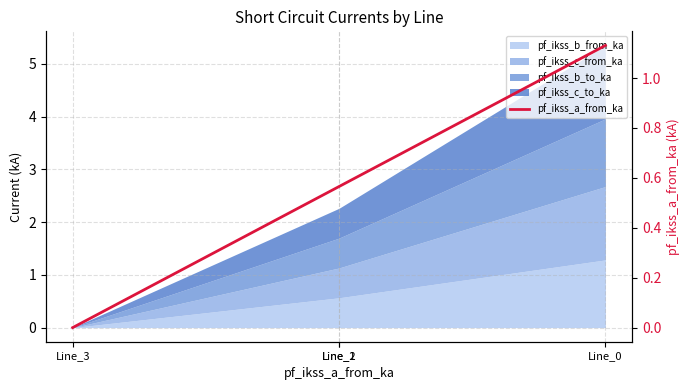

How many data points are above 0?

3